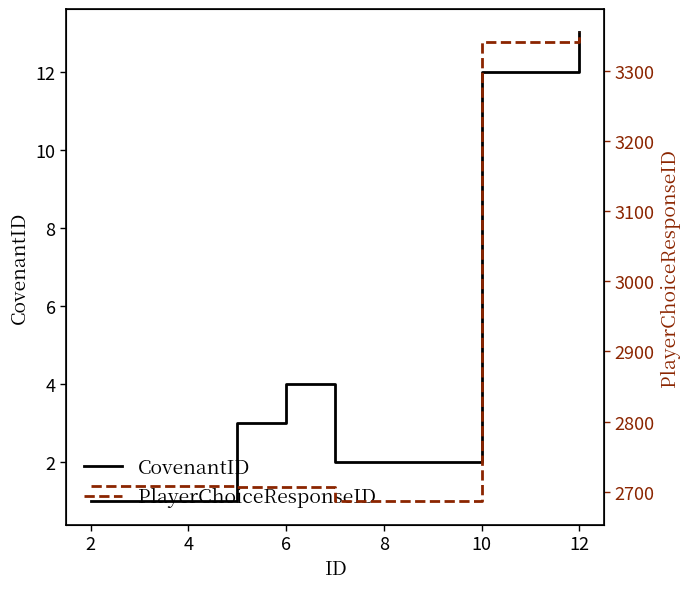

Which category has the highest value in the CovenantID series?

12